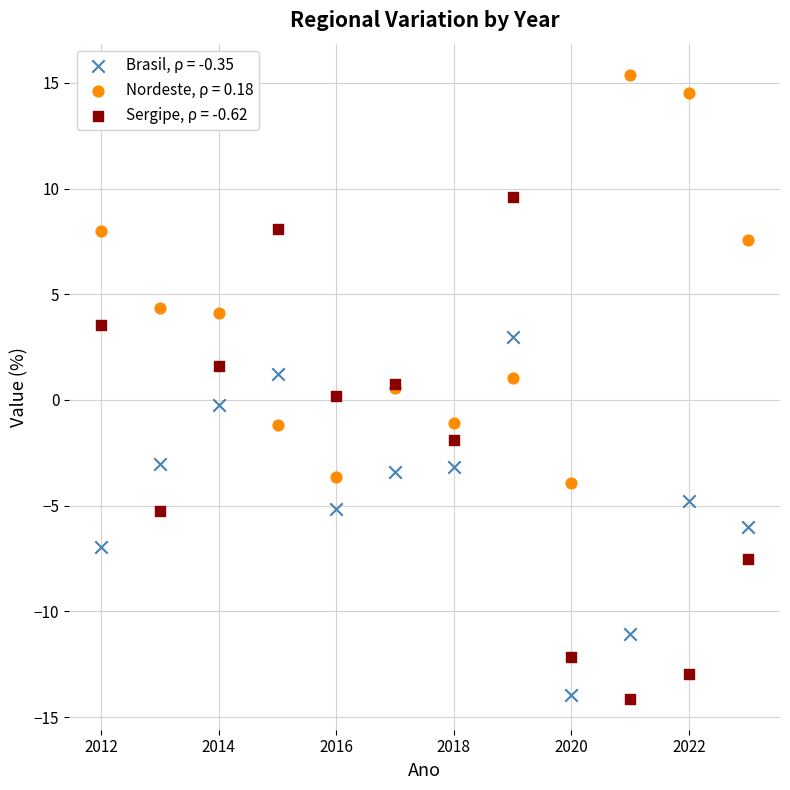

What is the X range (max minus min) for the scatter plot?

11.0